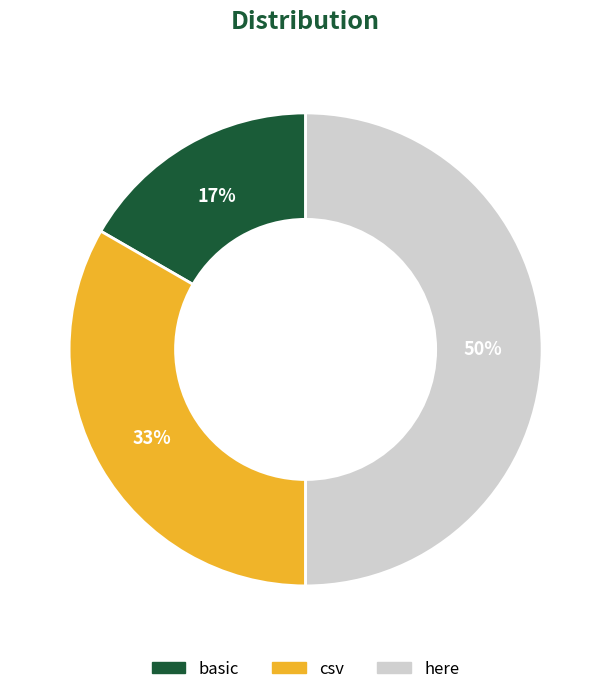

How many slices are in this pie chart?

3